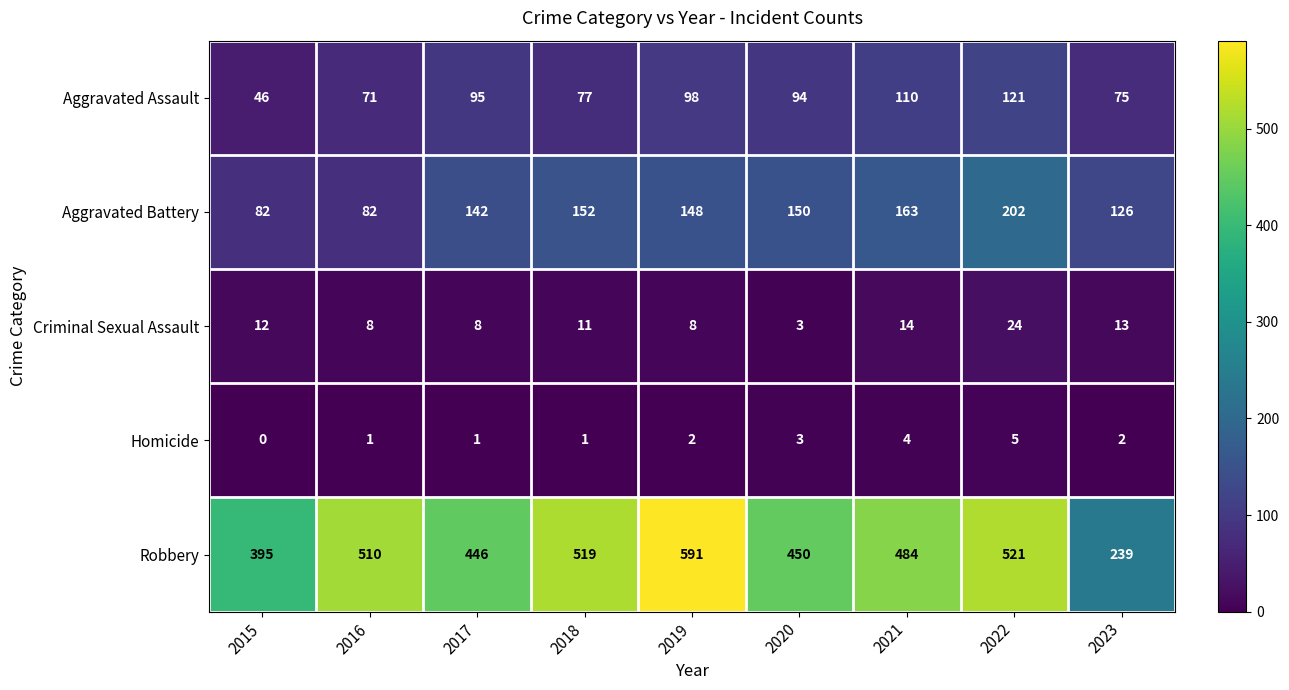

What is the difference between the maximum and second lowest values in the Aggravated Assault series?

50